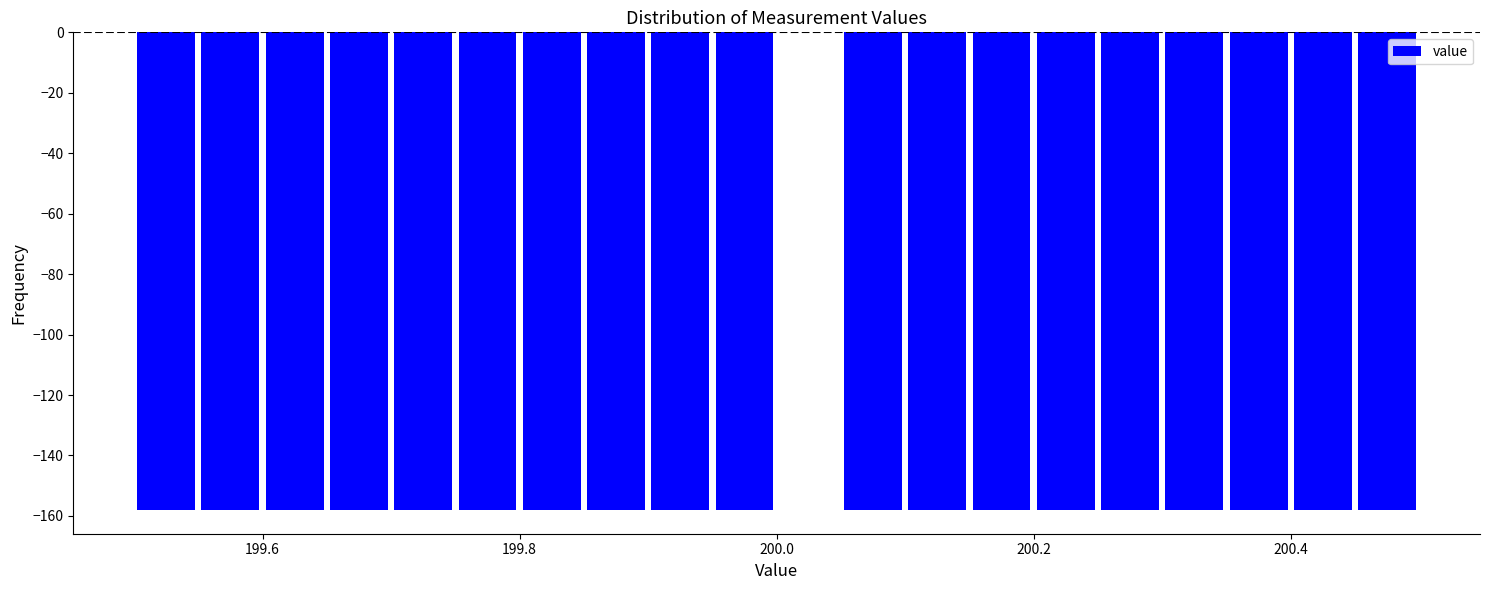

Read against the x-axis, roughly where is the centre of the tallest bar?

200.02